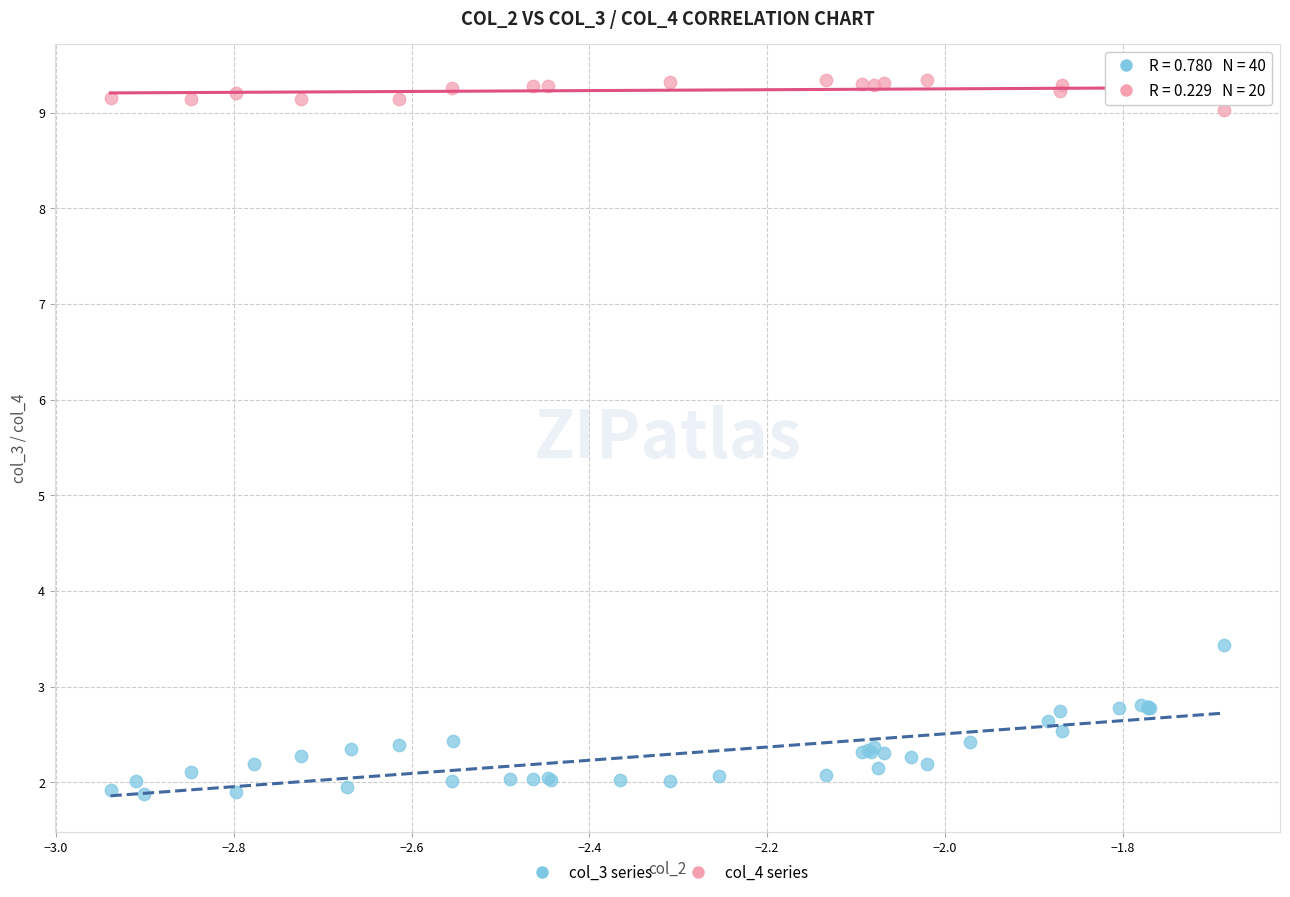

Which series contains the lowest Y value?

col_3 series